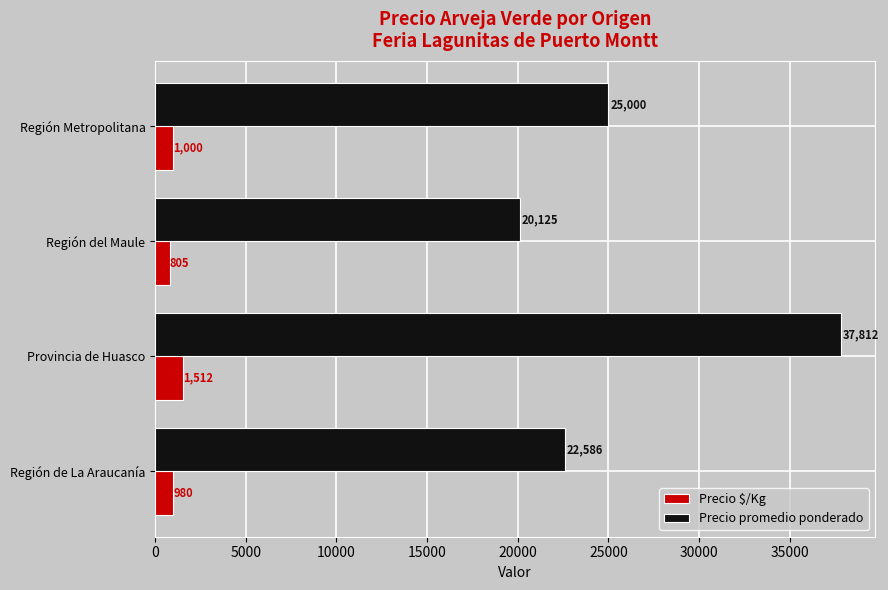

Which series has the widest spread of values?

Precio promedio ponderado